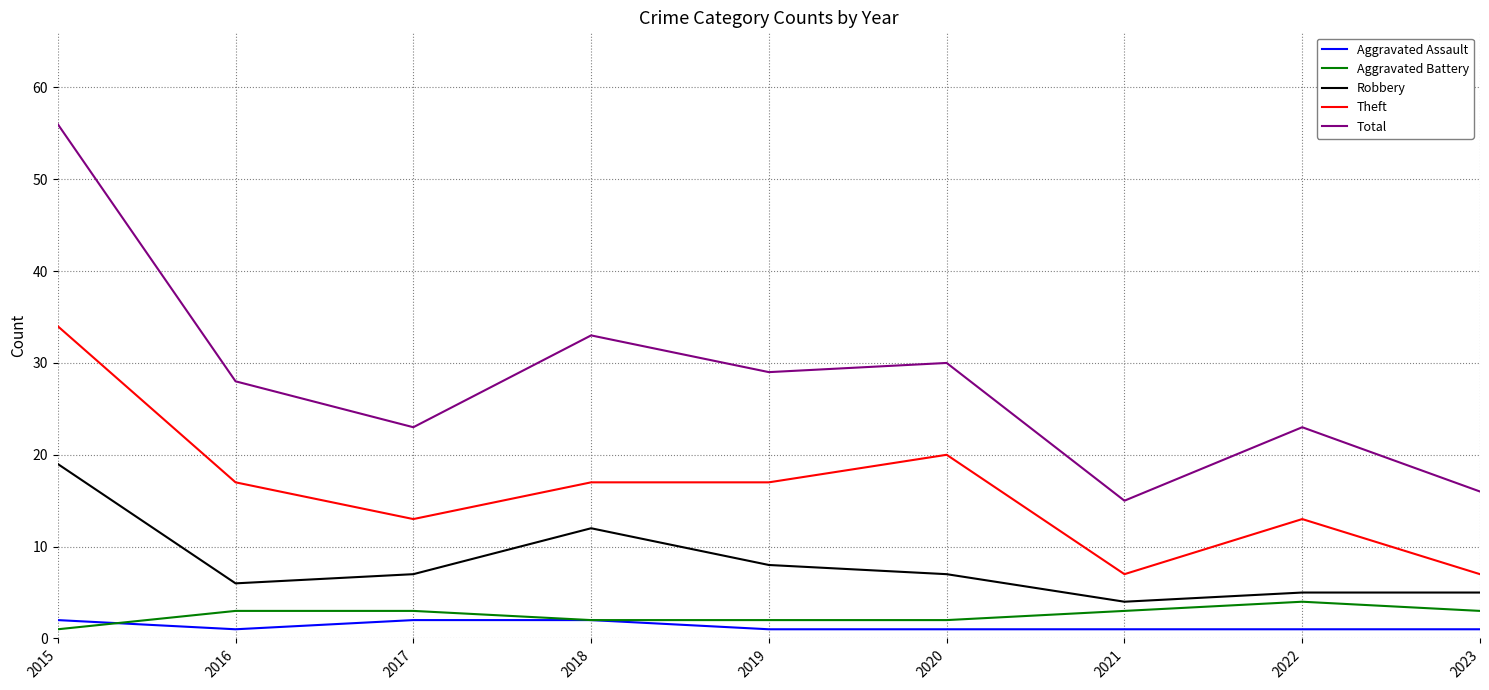

What is the difference between the highest and lowest values at 2020?

29